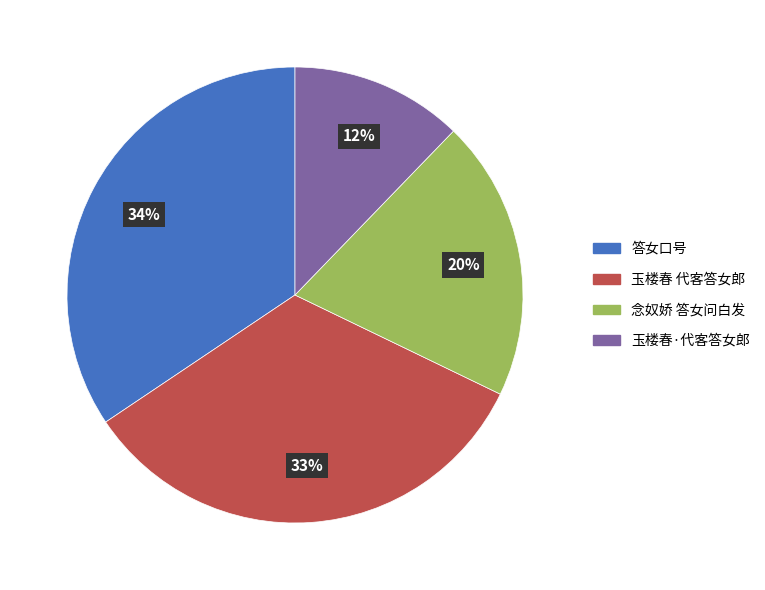

To the nearest percent, what is the difference between the 玉楼春·代客答女郎 and 念奴娇 答女问白发 slice percentages?

8%